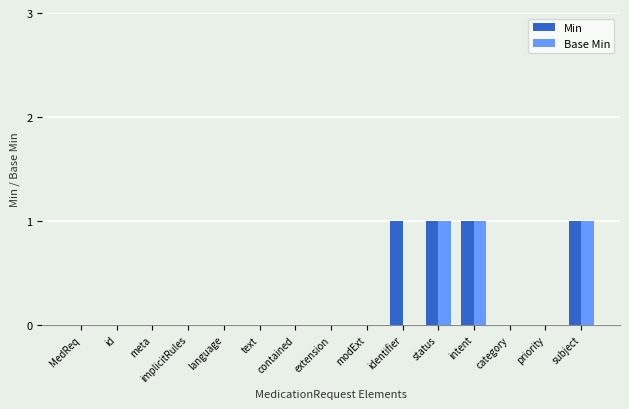

Is the value of Min at status greater than the value of Base Min at extension?

Yes